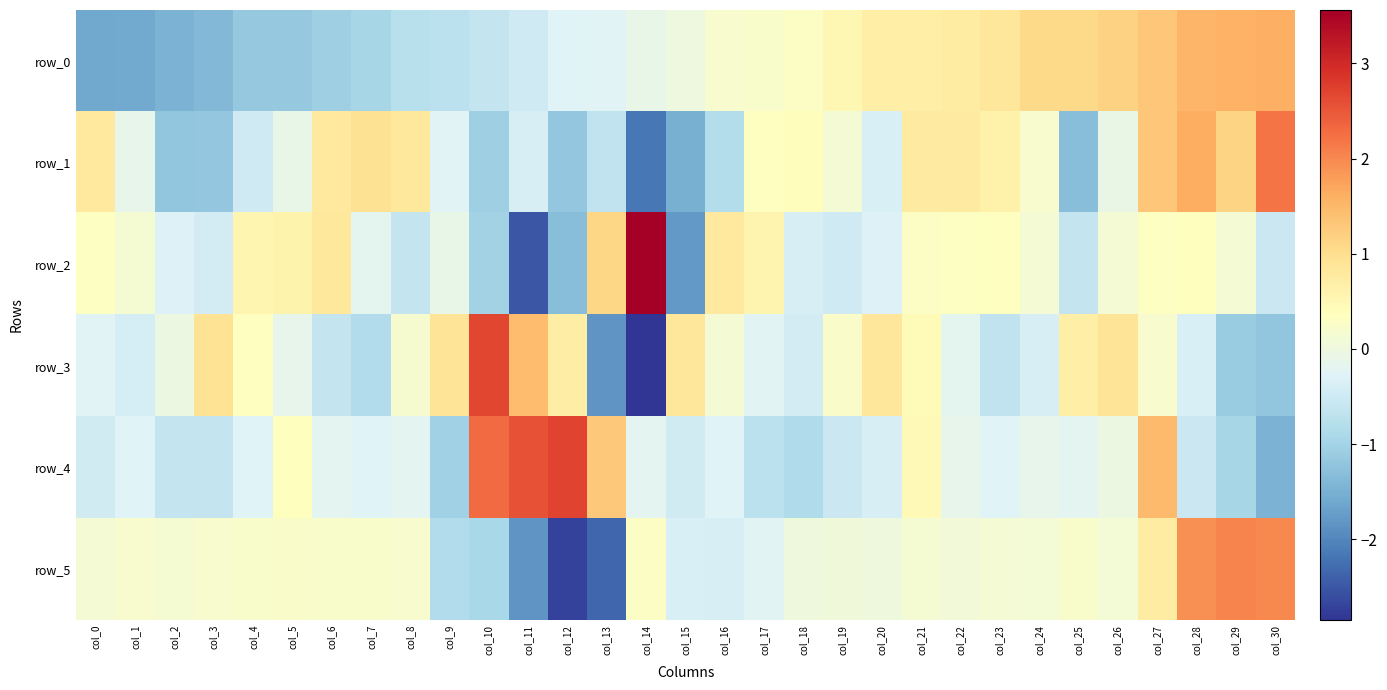

What is the maximum value shown in the chart?

3.6